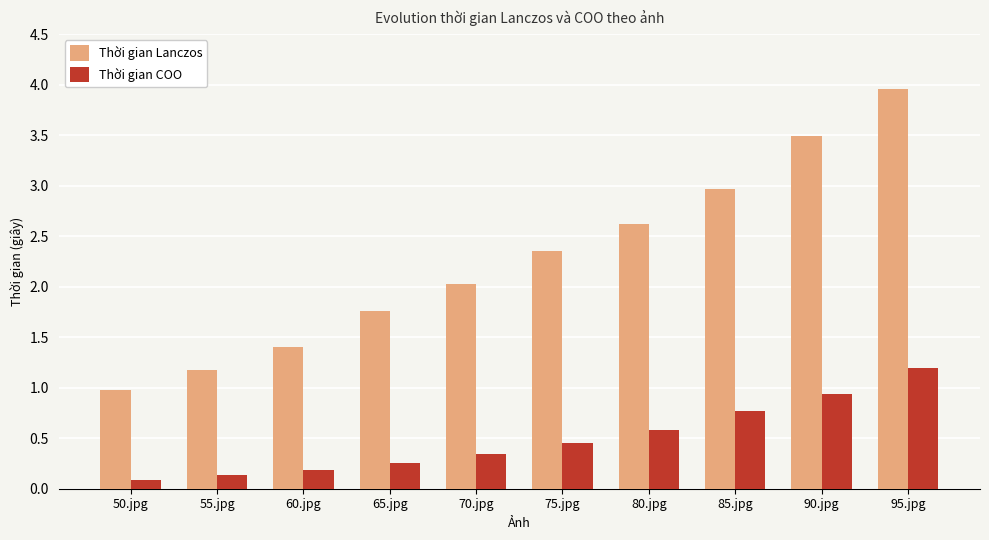

How many bars are there in total?

20